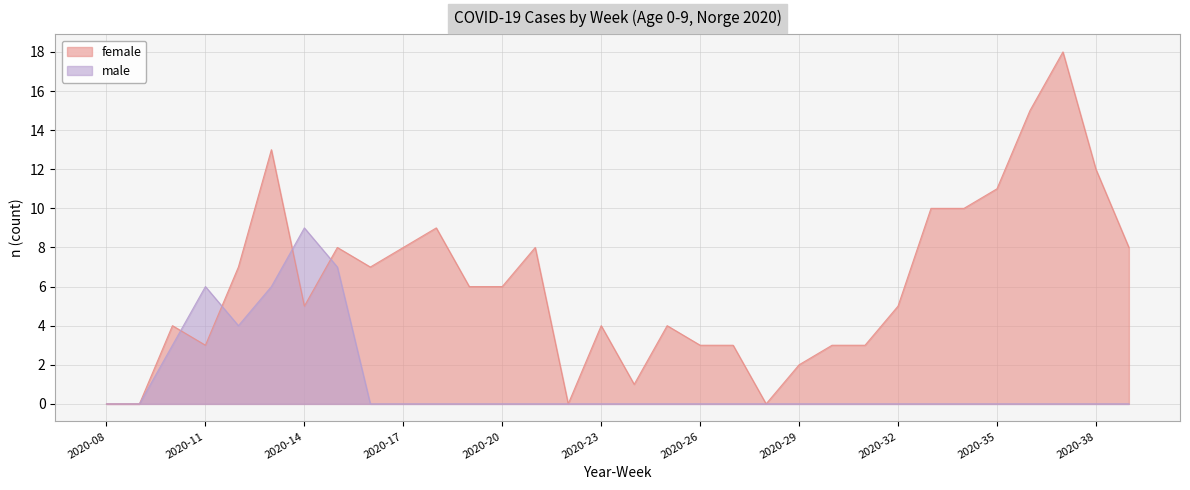

What is the maximum value for female?

18